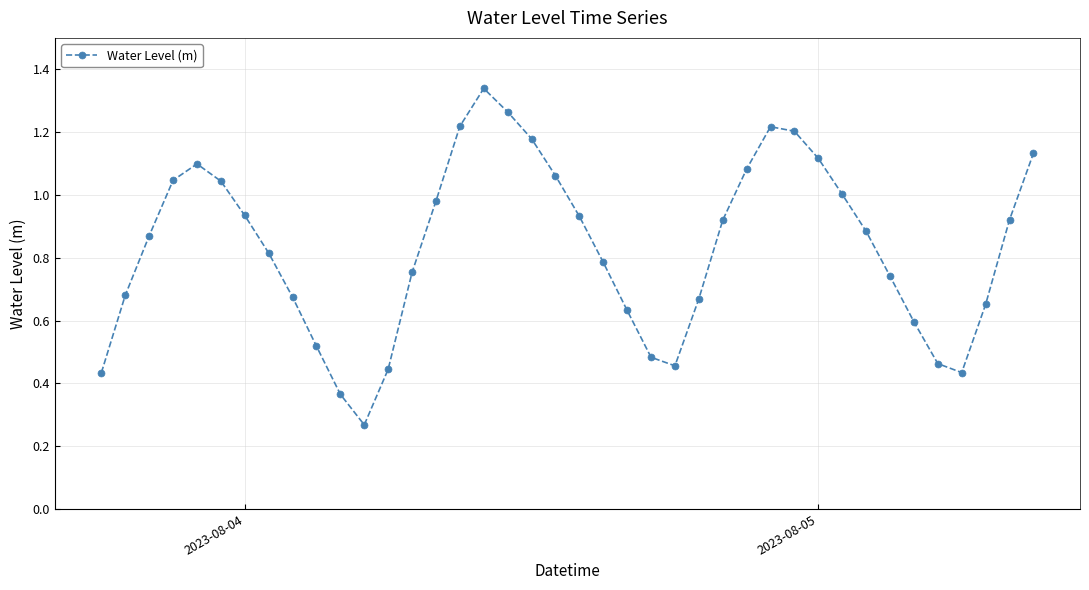

What is the sum of all values?

33.3